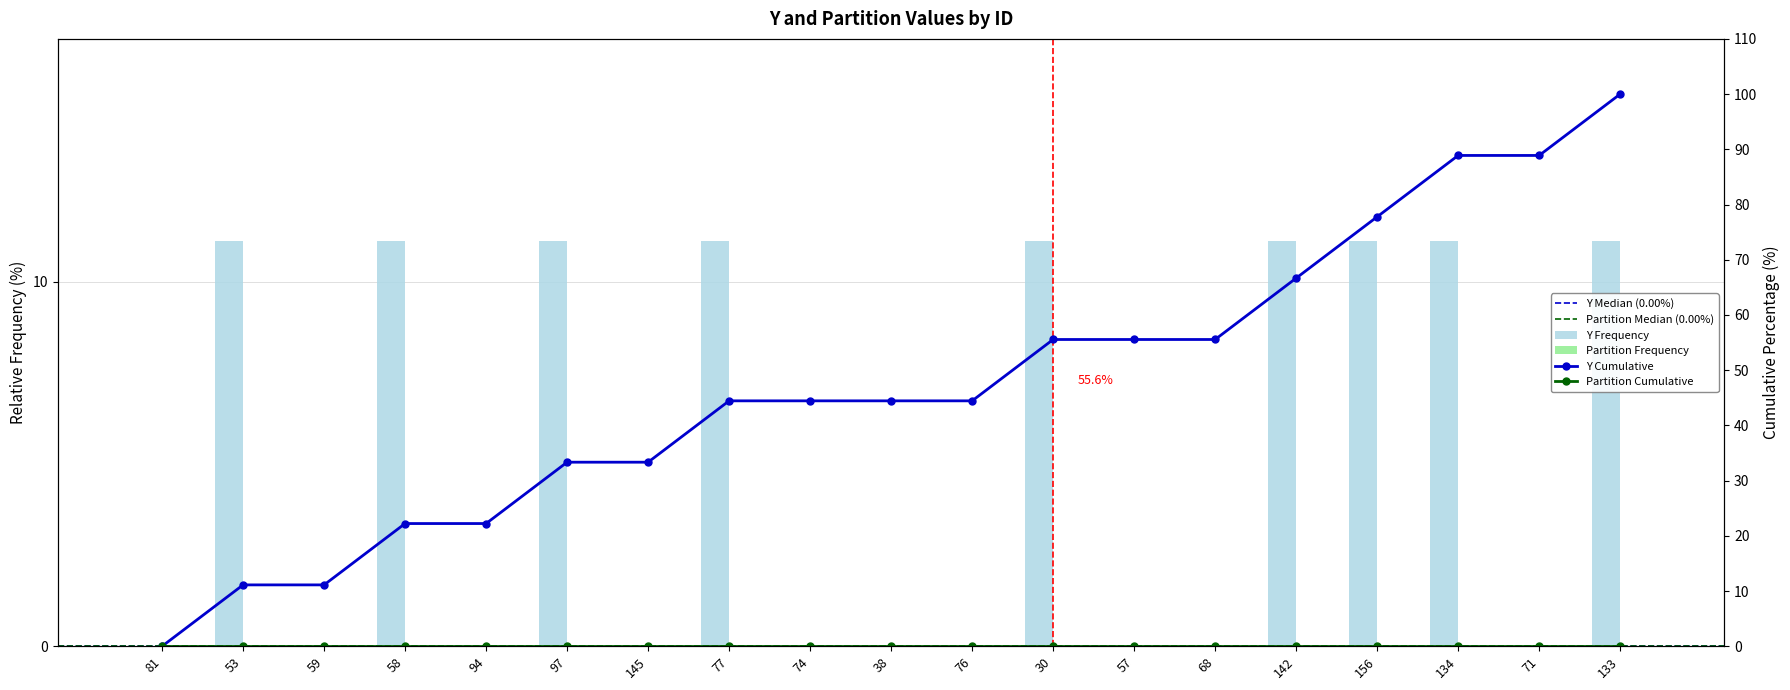

List the labels in order of value, largest first.

53, 58, 97, 77, 30, 142, 156, 134, 133, 81, 59, 94, 145, 74, 38, 76, 57, 68, 71